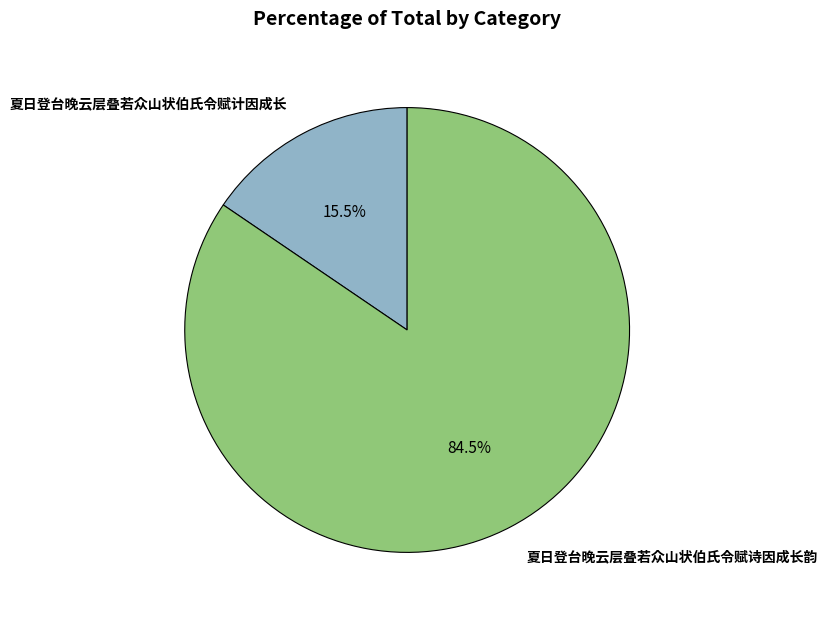

Combined, do 夏日登台晚云层叠若众山状伯氏令赋计因成长 and 夏日登台晚云层叠若众山状伯氏令赋诗因成长韵 account for over 50%?

Yes